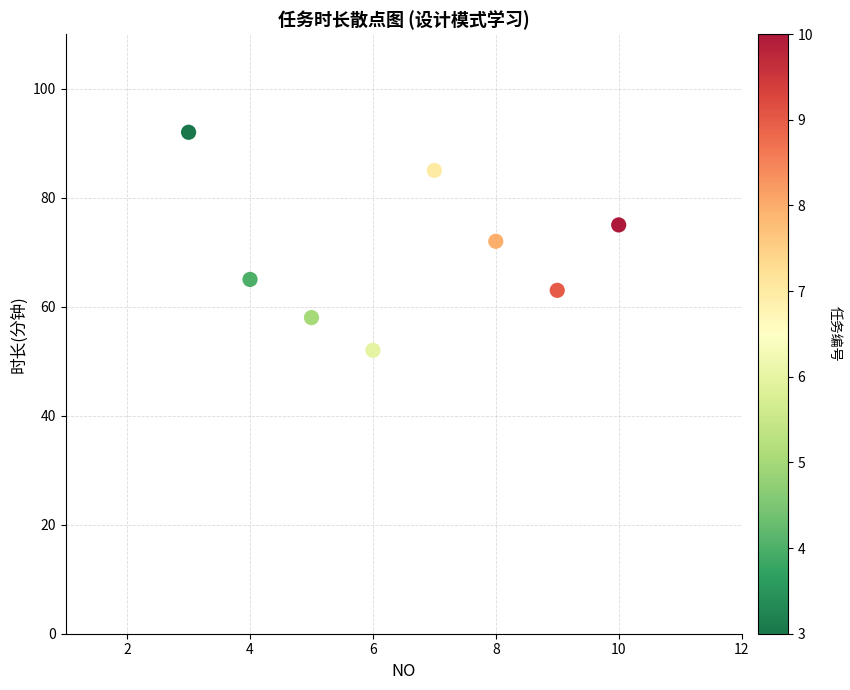

What is the range of X values (max minus min)?

7